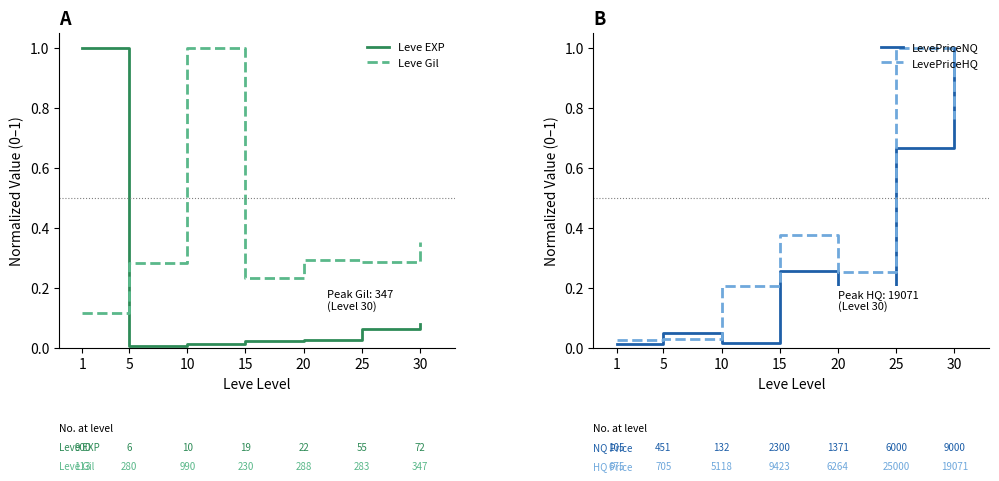

Is this an area chart (filled region under the line)?

No